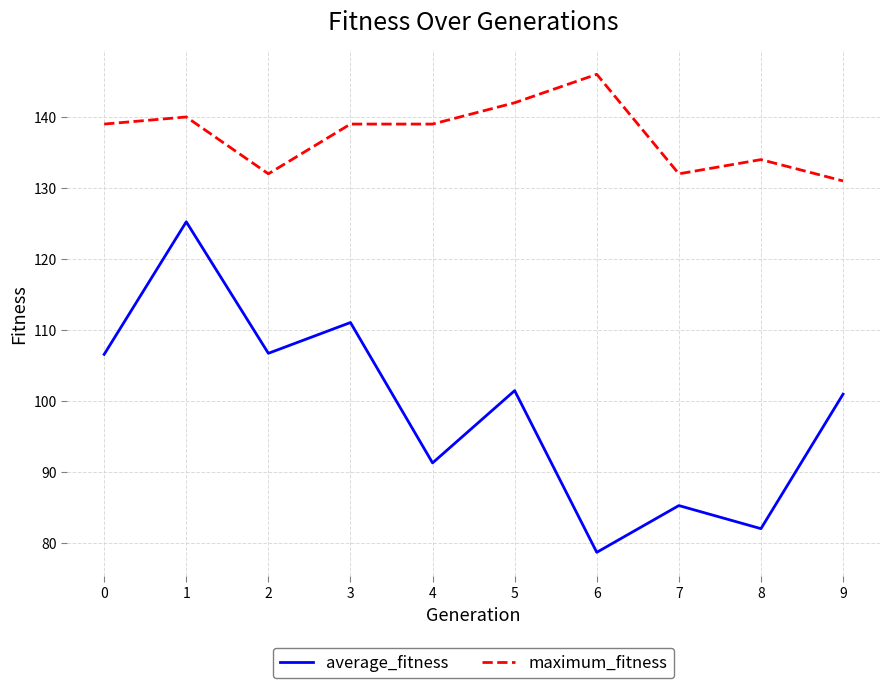

Is this an area chart (filled region under the line)?

No